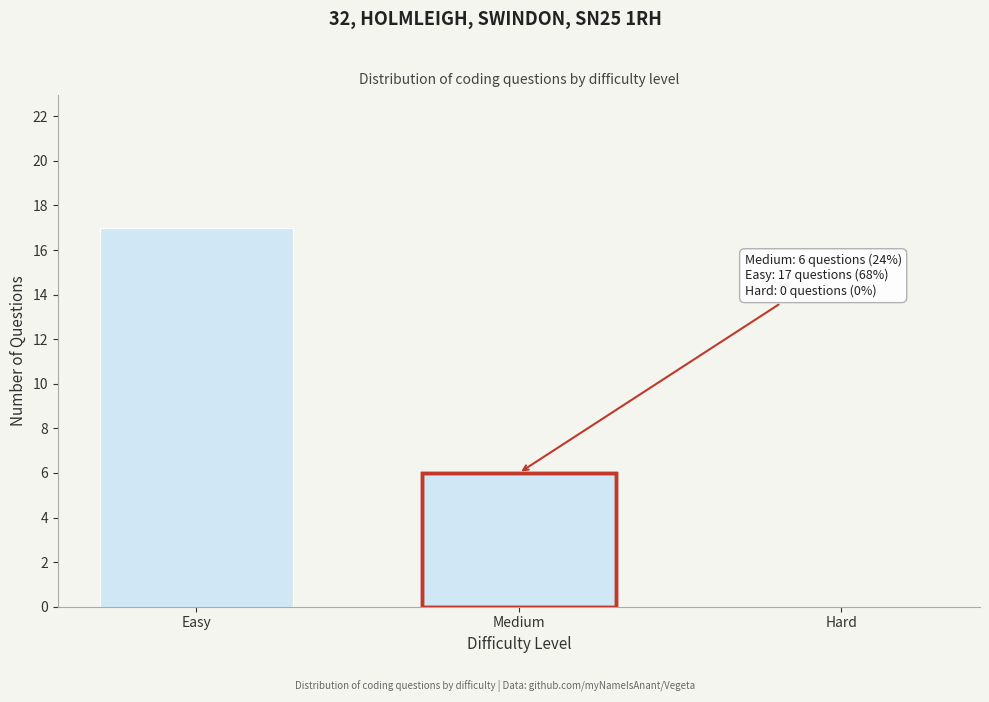

Reading right to left, transcribe all the data shown in this chart.

Hard=0	Medium=6	Easy=17